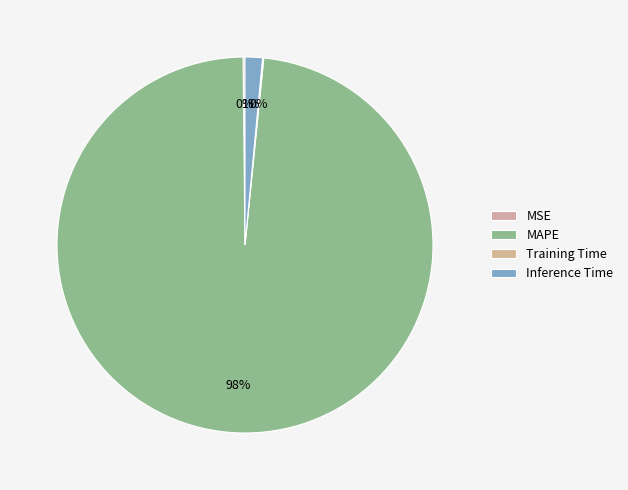

What is the change in value from MSE to Inference Time?

+0.8